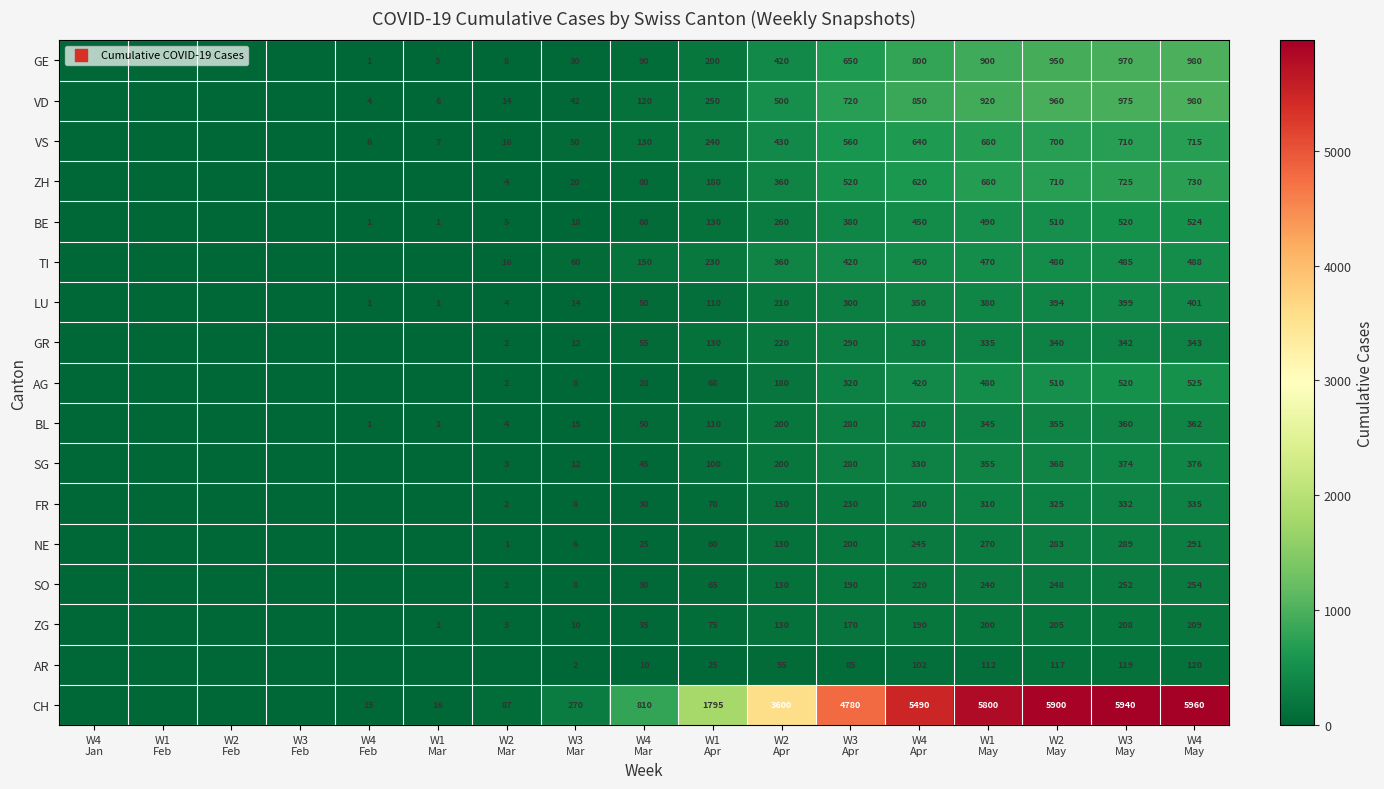

What is the difference between the maximum and minimum values in the VS series?

715